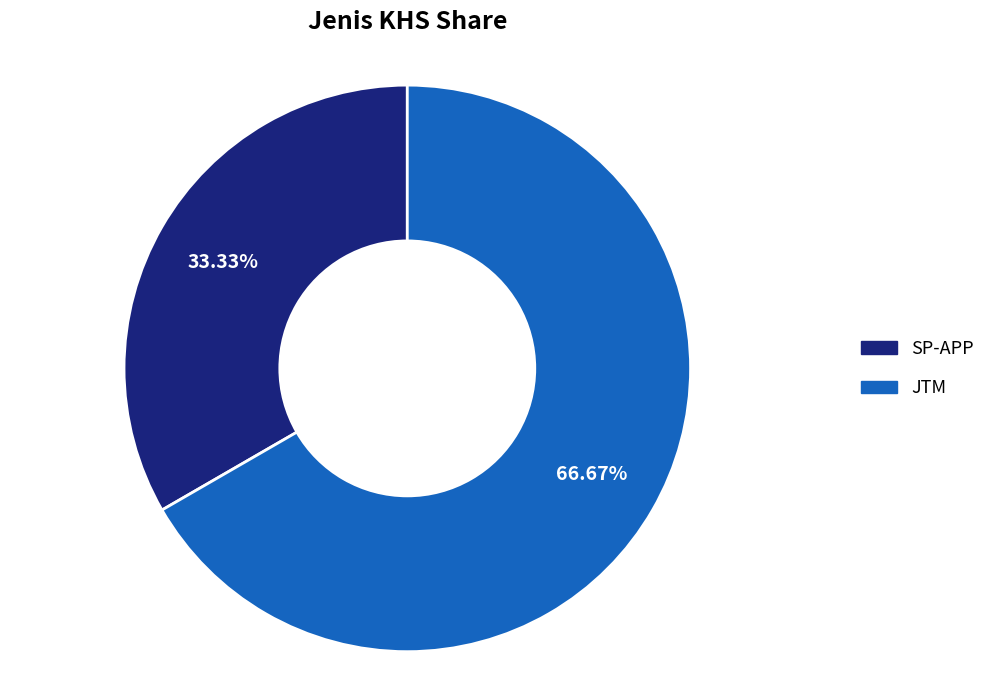

Combined, what portion of the pie is JTM and SP-APP?

100.0%